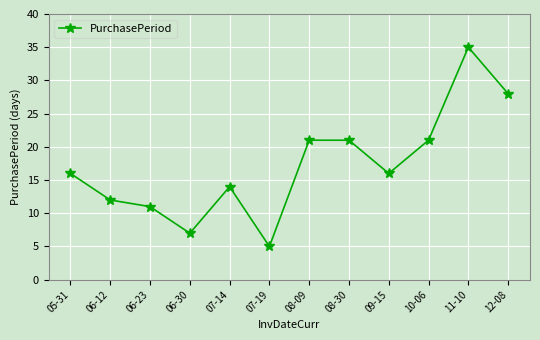

What is the change in value from 06-23 to 06-30?

-4